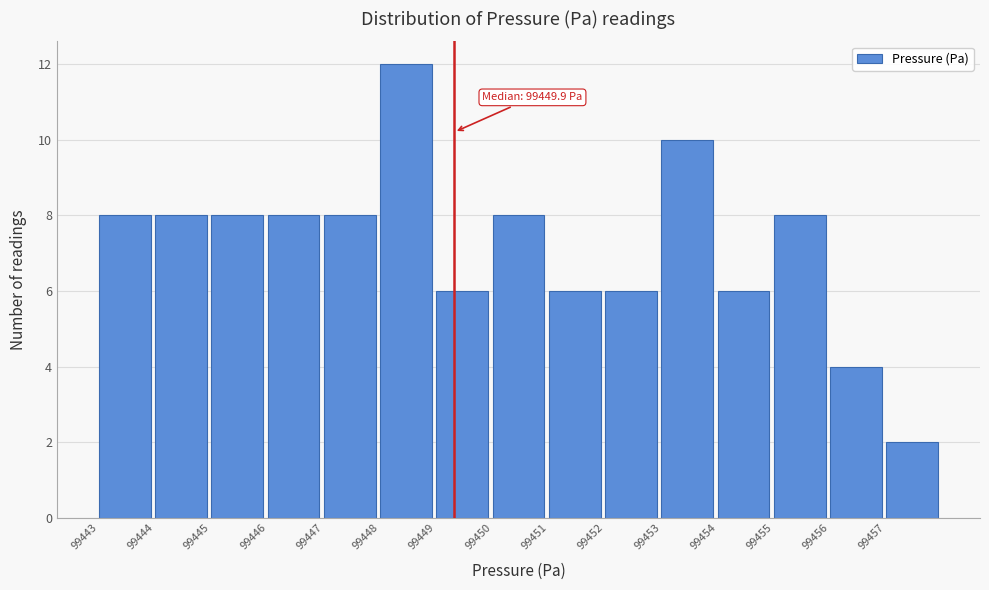

Reading left to right, extract all data points from this chart.

99443=8	99444=8	99445=8	99446=8	99447=8	99448=12	99449=6	99450=8	99451=6	99452=6	99453=10	99454=6	99455=8	99456=4	99457=2